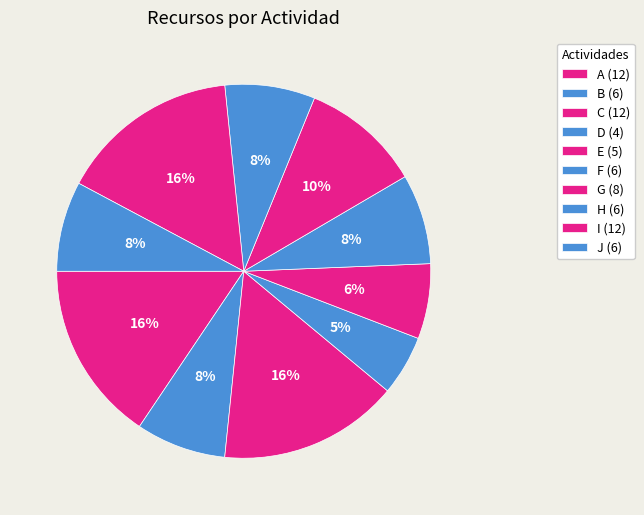

How many slices are in this pie chart?

10